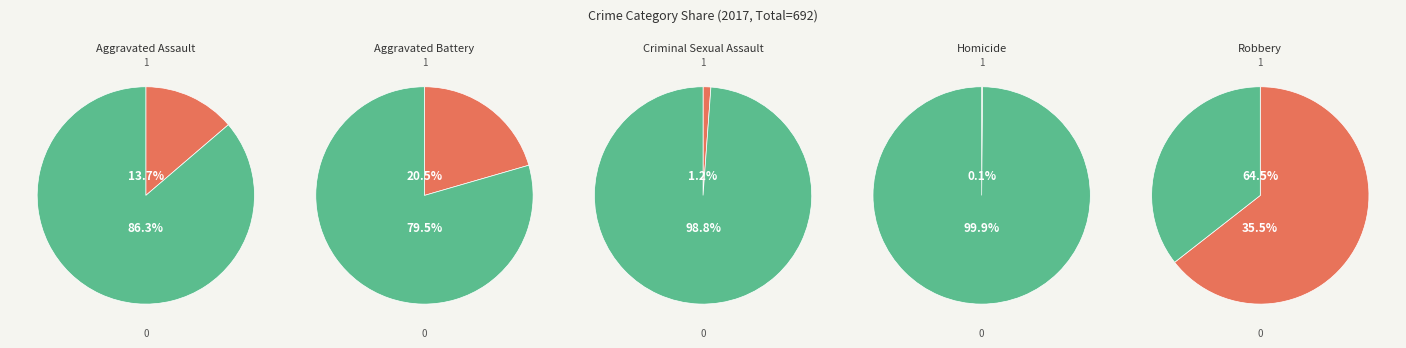

What is the change in value from Aggravated Assault to Aggravated Battery?

+47